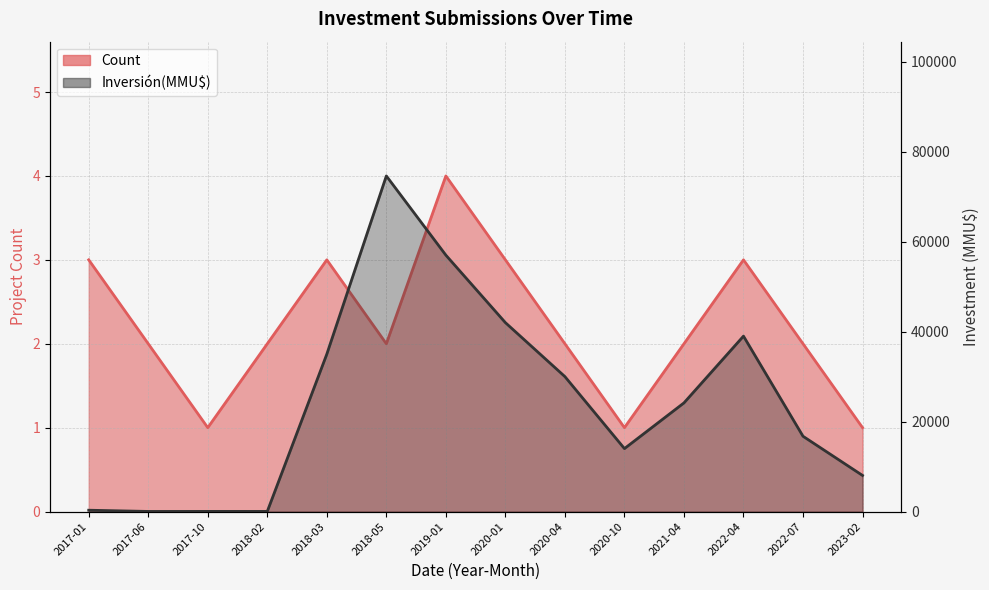

Rank the series by their average value, from lowest to highest.

Count, Inversión(MMU$)